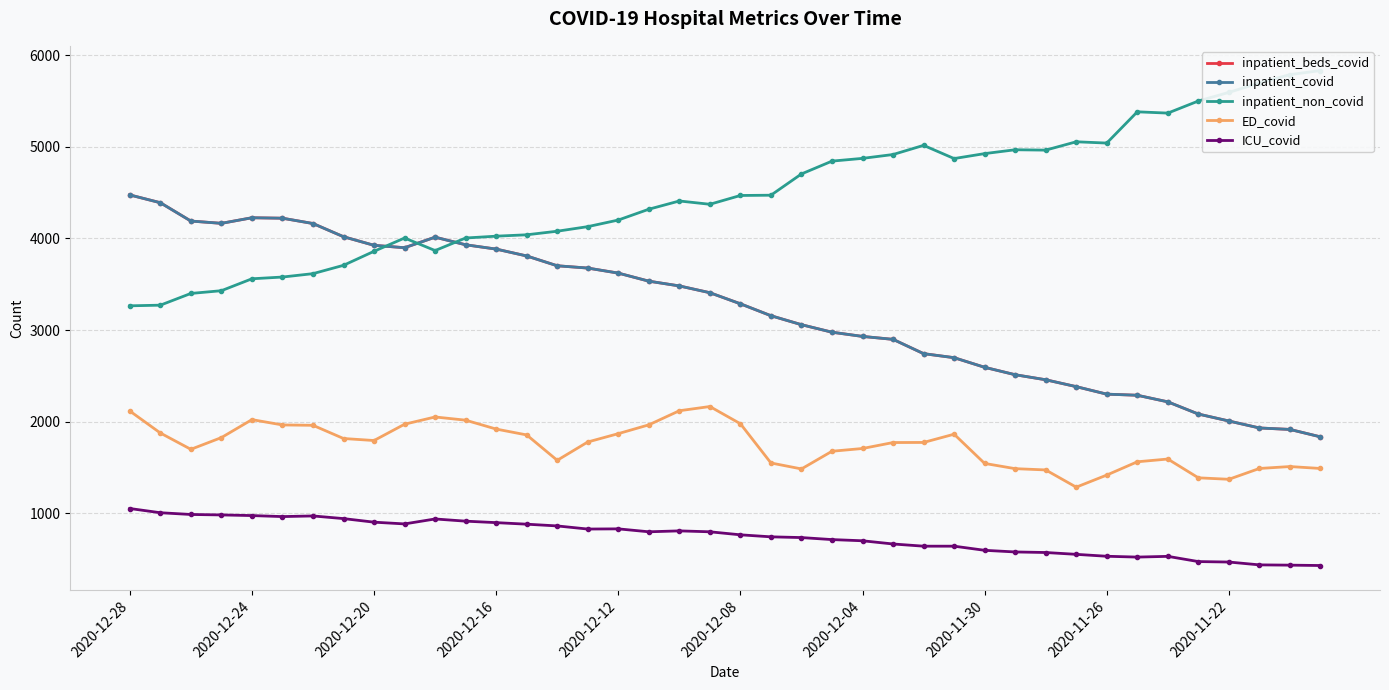

What value does the inpatient_covid series have at 35?

2084